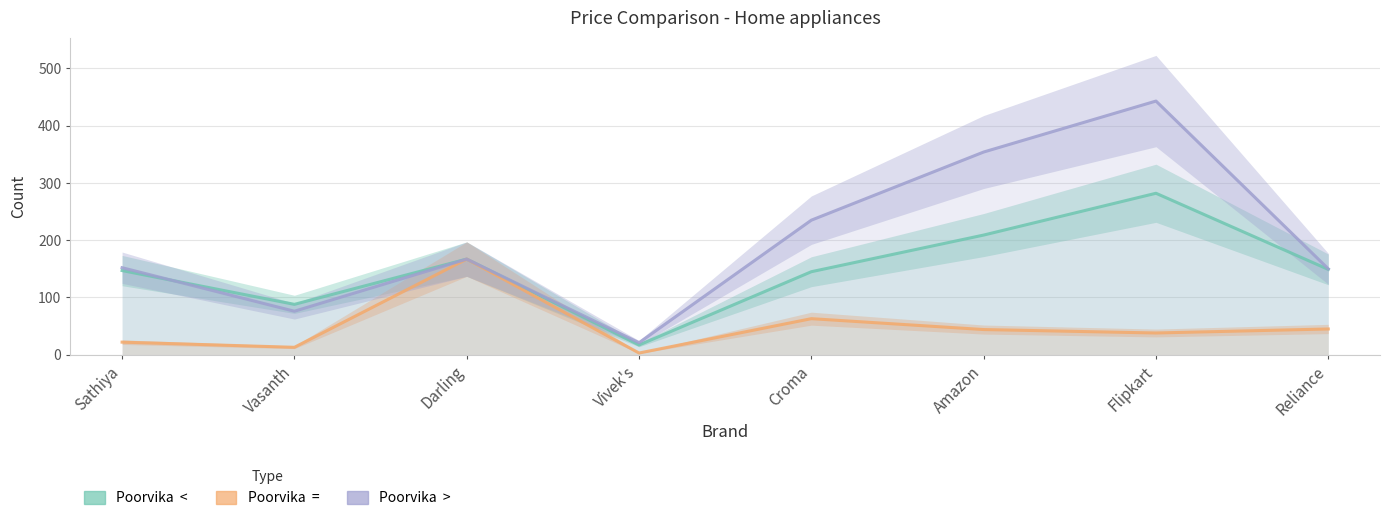

Which has a higher value, Vivek's or Amazon?

Amazon